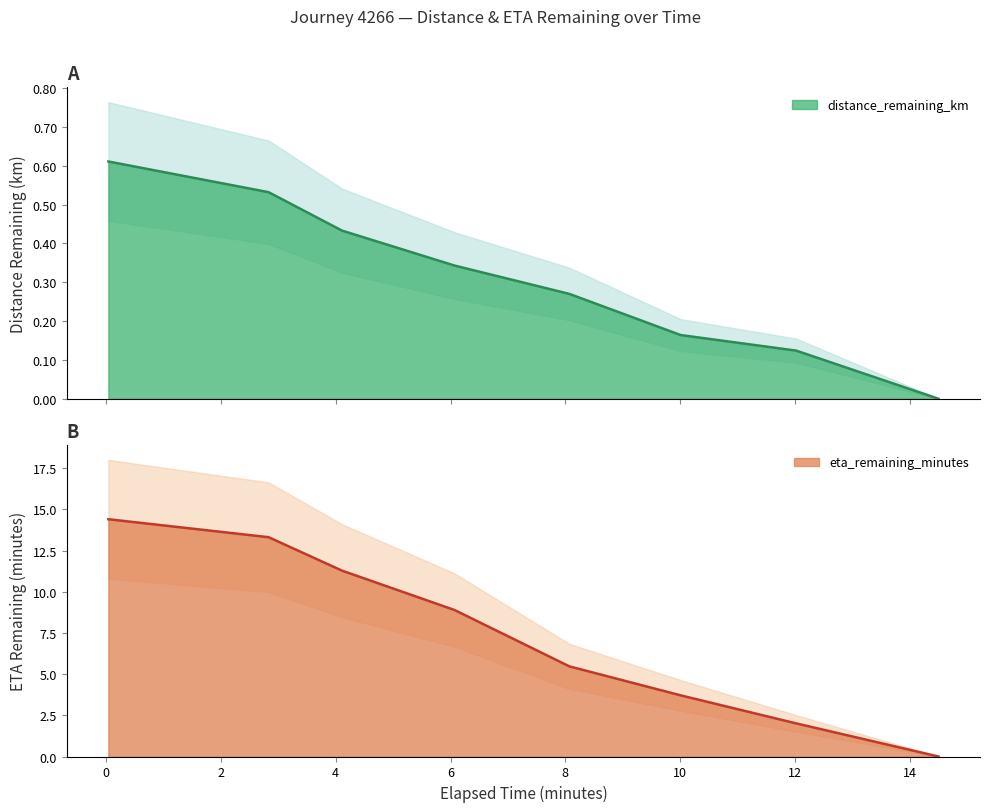

List the labels in order of eta_remaining_minutes value, smallest first.

14.5, 12.02, 10.01, 8.07, 6.07, 4.11, 2.83, 0.04